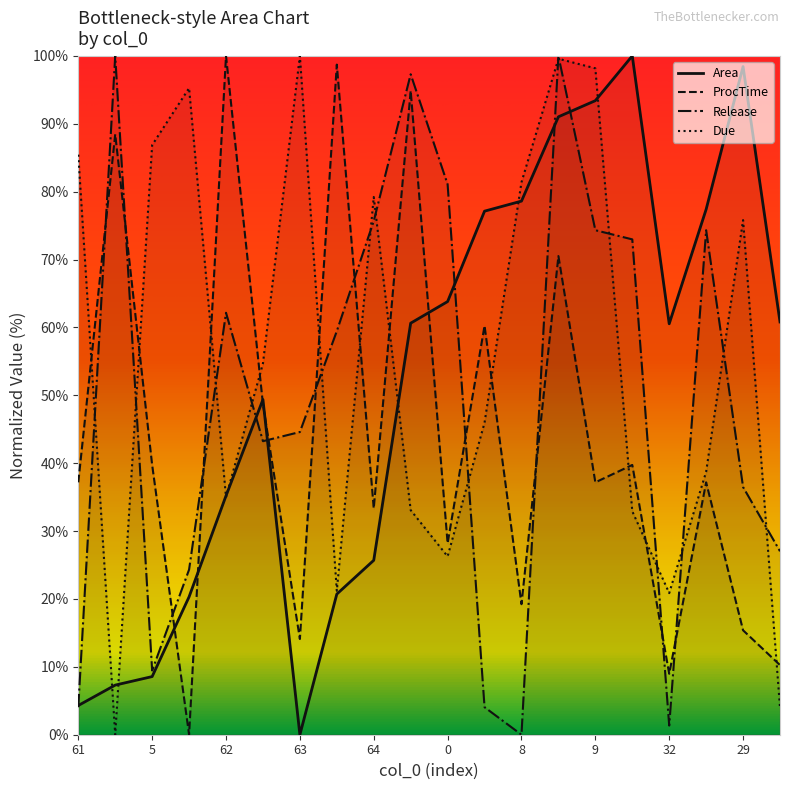

Is it true that ProcTime equals 30.8 at 8?

False